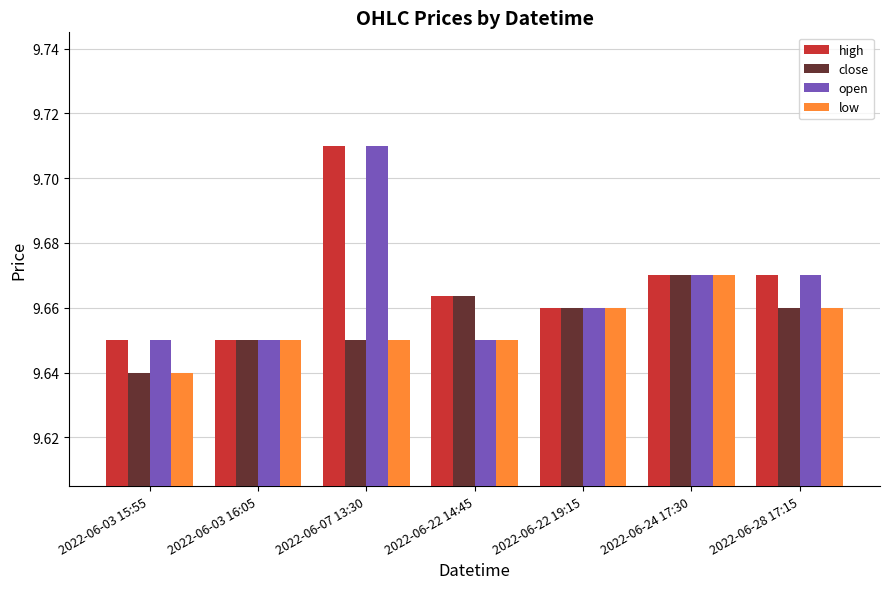

Which series has the largest total across all categories?

high